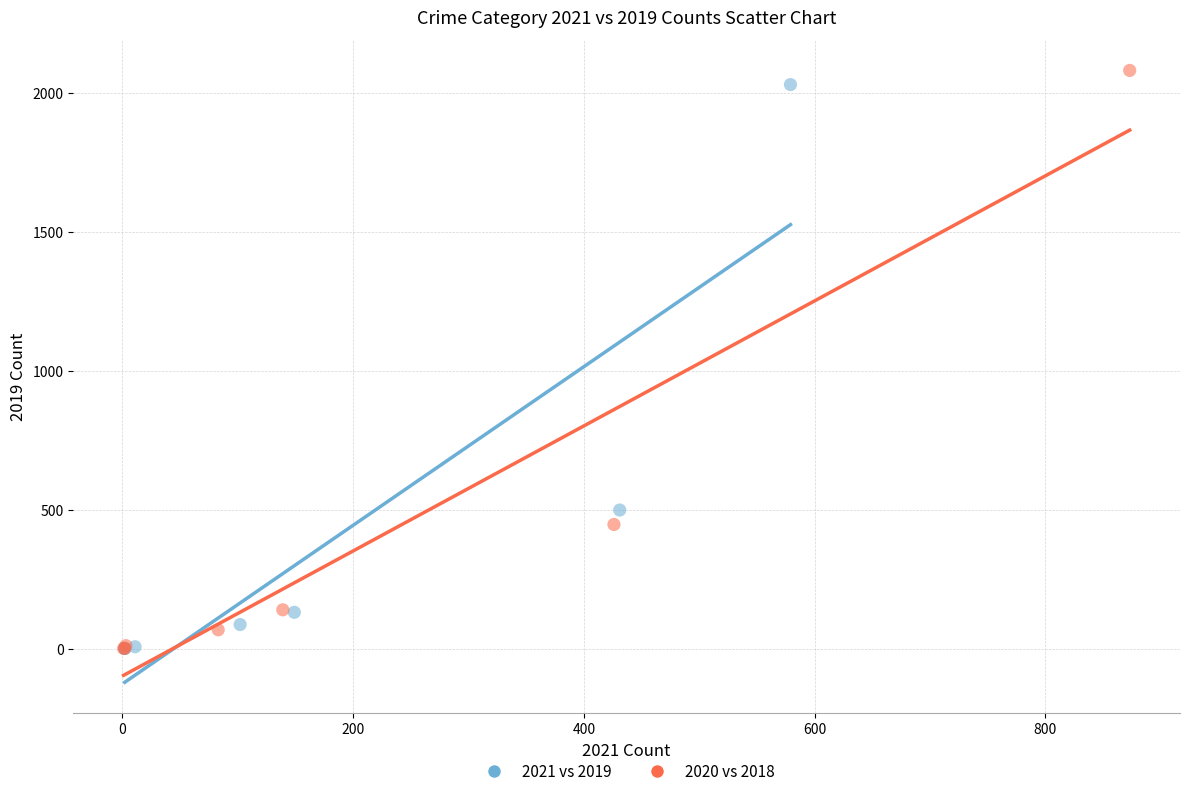

Which series has the widest spread of Y values?

2020 vs 2018